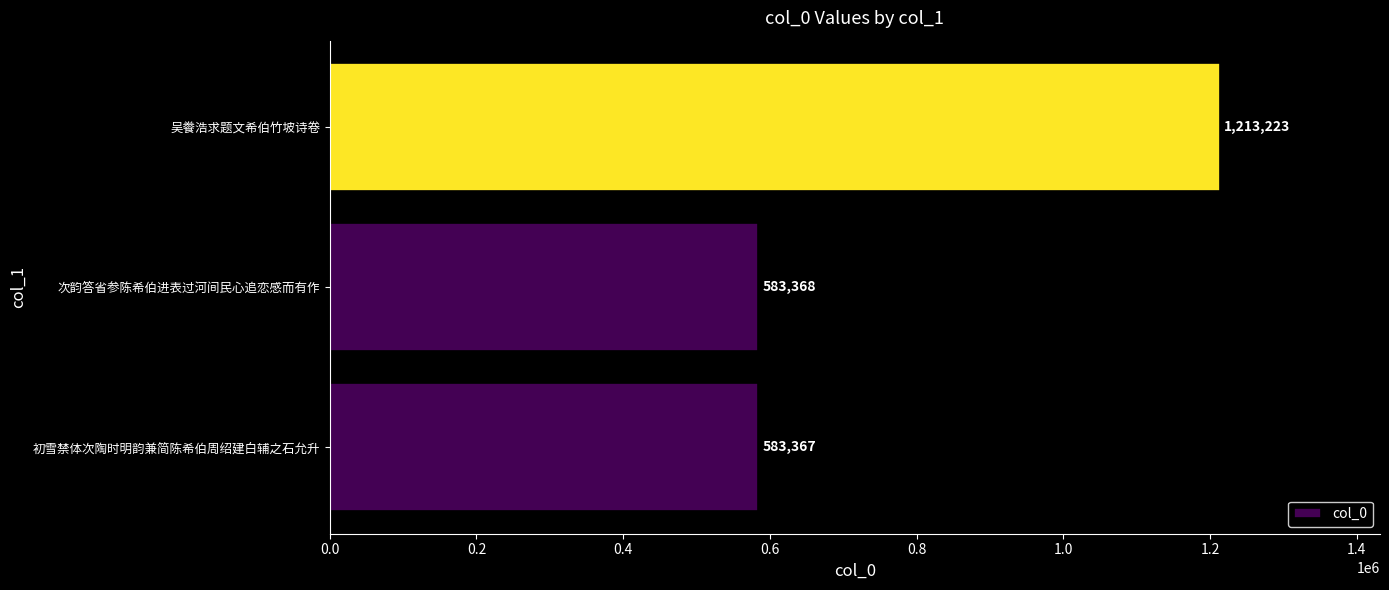

Rank the categories by value from lowest to highest.

初雪禁体次陶时明韵兼简陈希伯周绍建白辅之石允升, 次韵答省参陈希伯进表过河间民心追恋感而有作, 吴餋浩求题文希伯竹坡诗卷